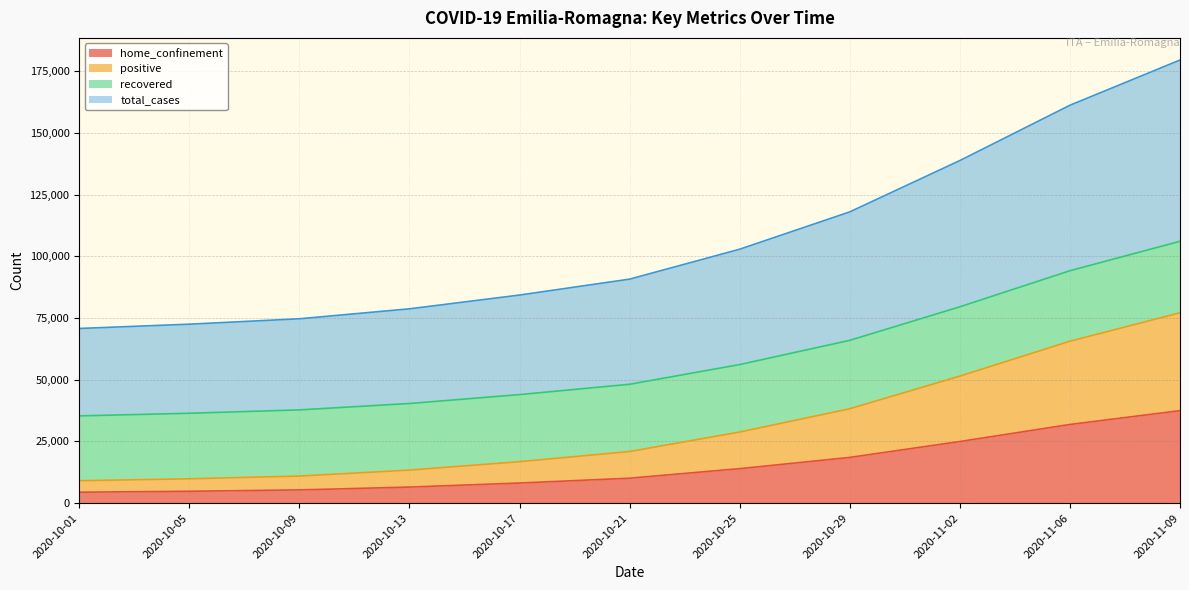

What is the sum of all total_cases values?

1172252